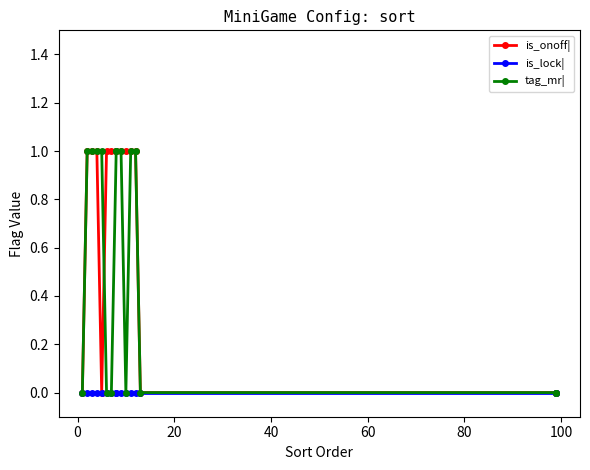

The value of is_lock| at 60 is 0. True or false?

True